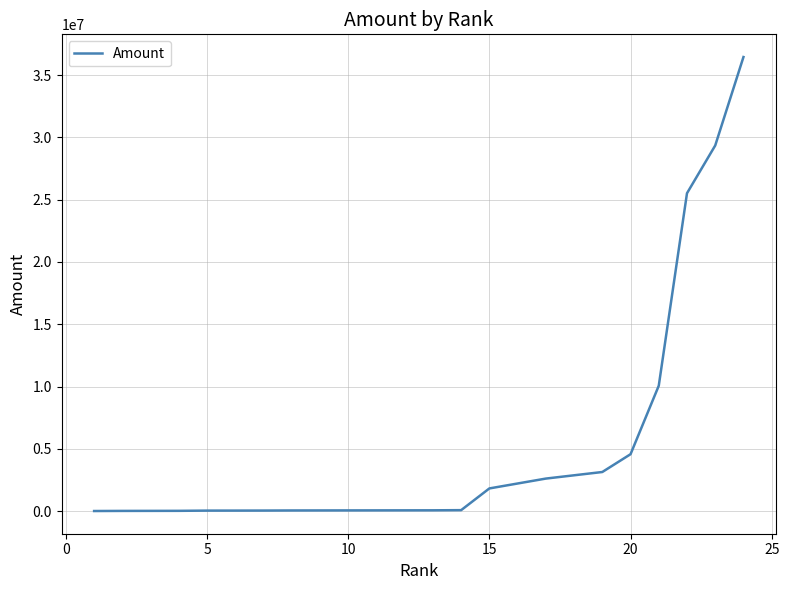

True or false: there are more than 0 points higher than both neighbors.

False